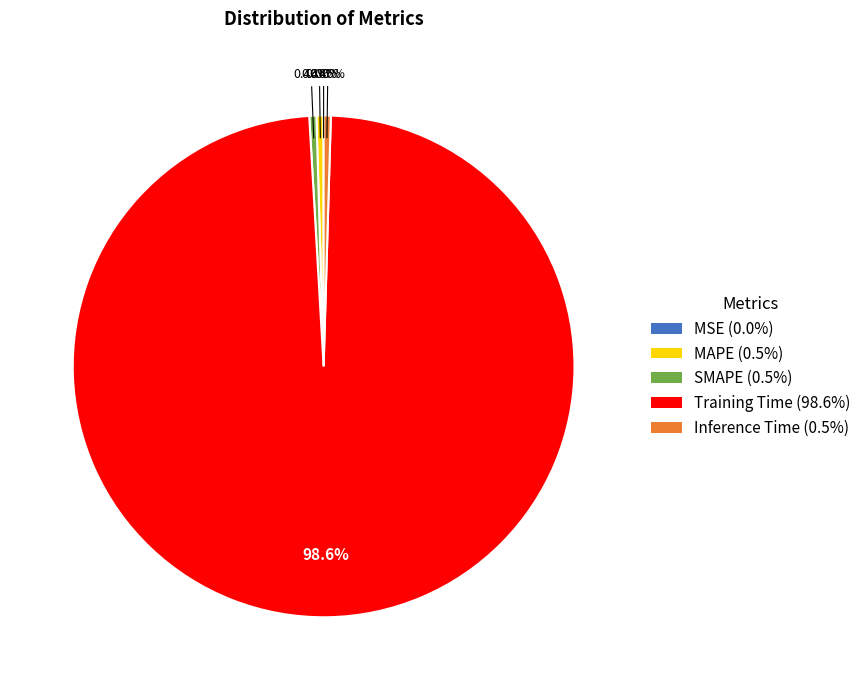

Is the sum of MAPE (0.5%) and SMAPE (0.5%) greater than half?

No